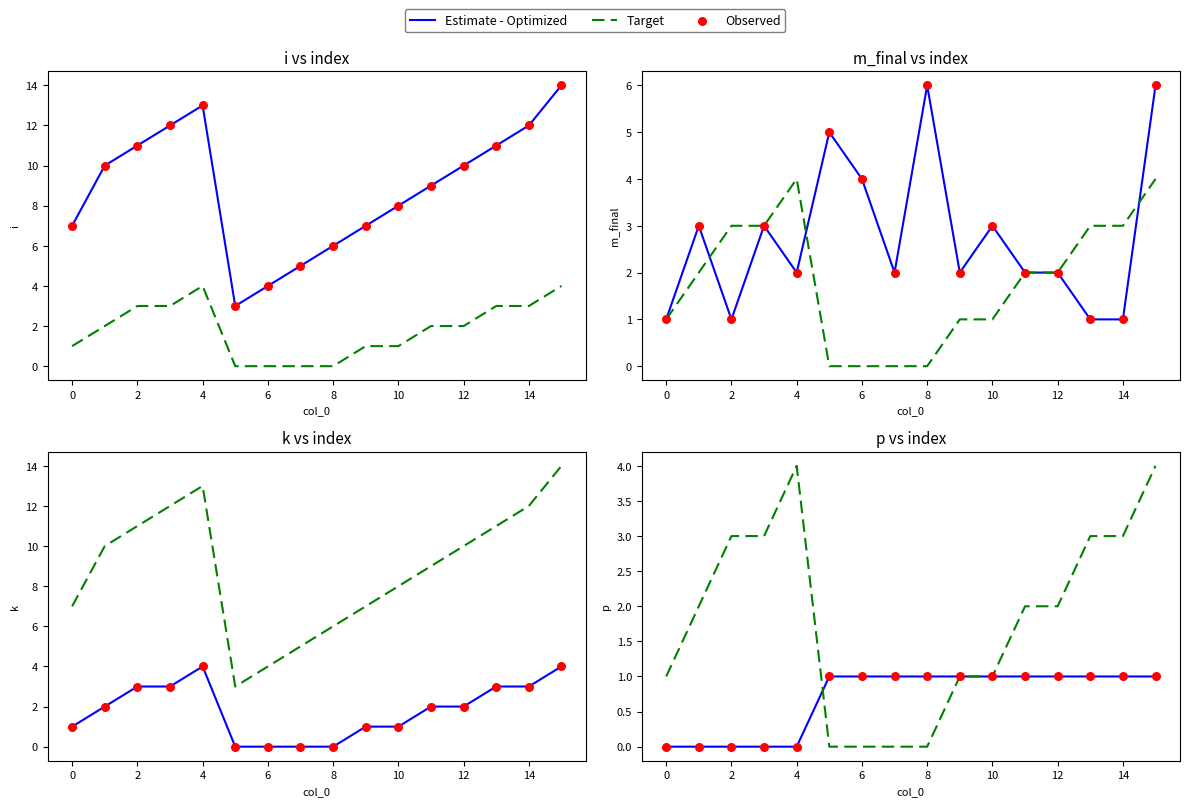

Which series has the widest spread of Y values?

Target